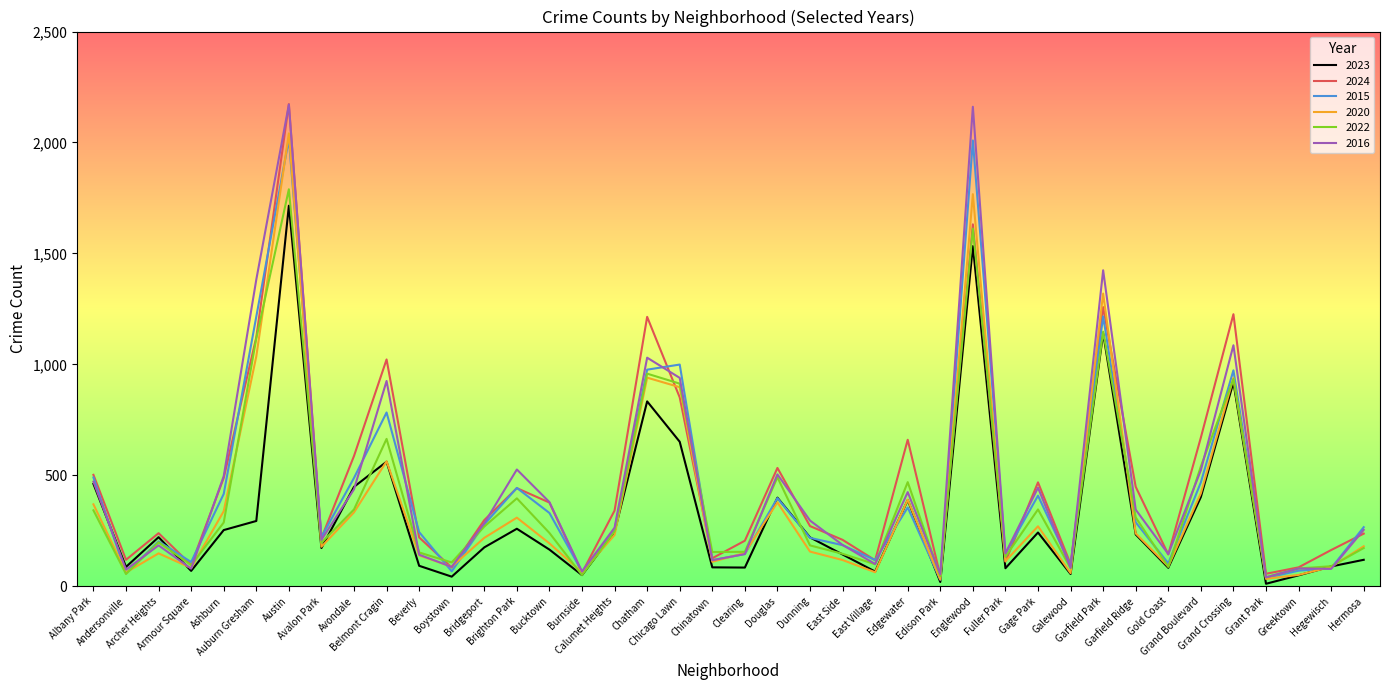

What is the label of the 18th point from the right?

Dunning